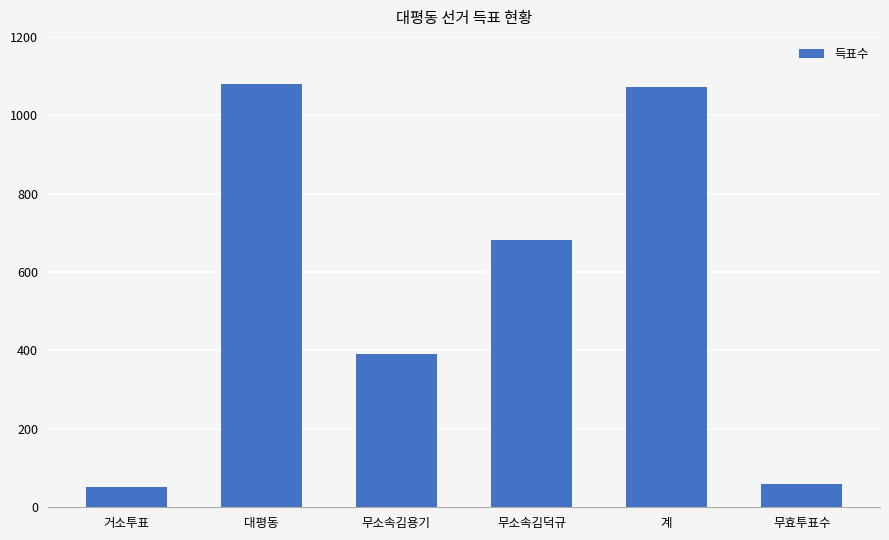

What is the difference between the maximum and minimum values?

1029